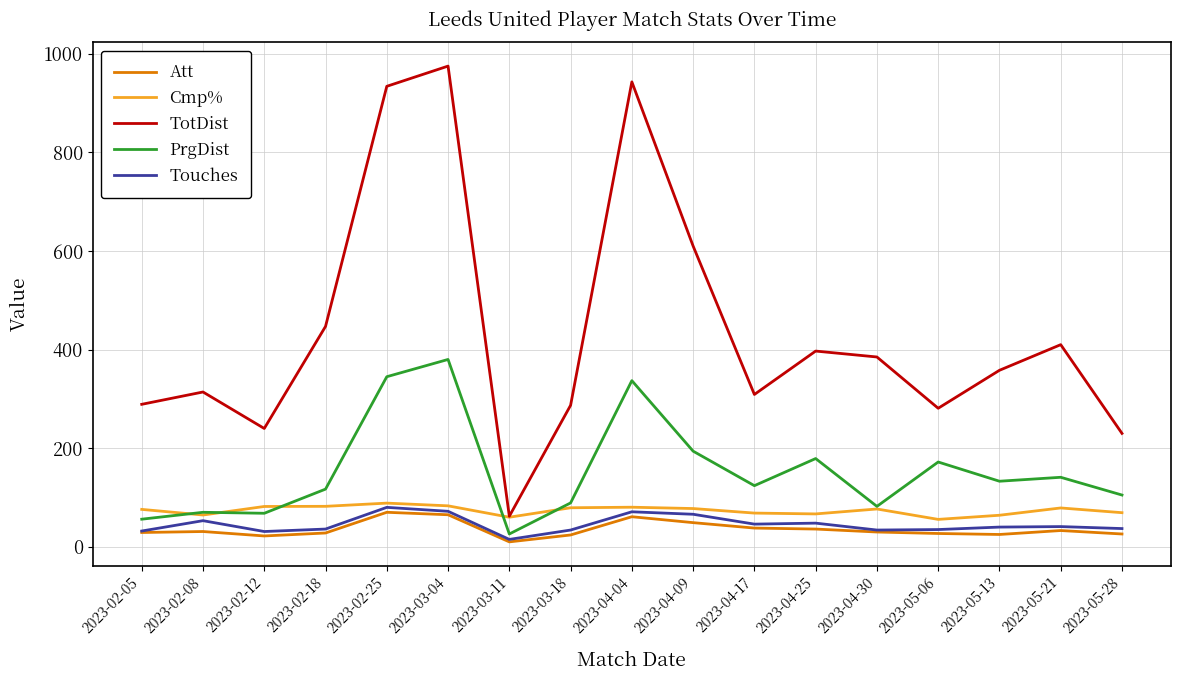

What is the sum of all Touches values?

771.0